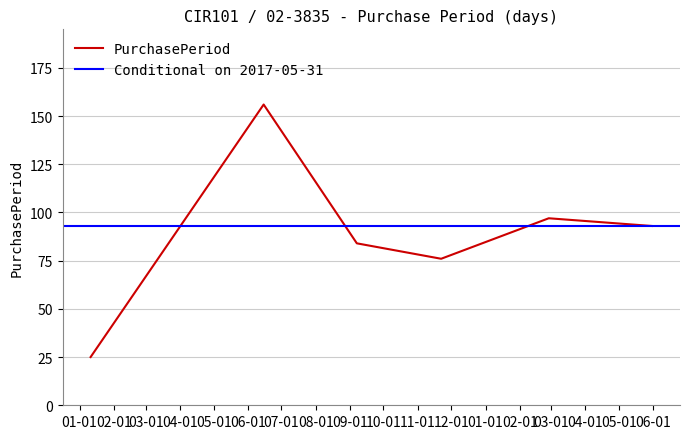

How many values are below 93?

3